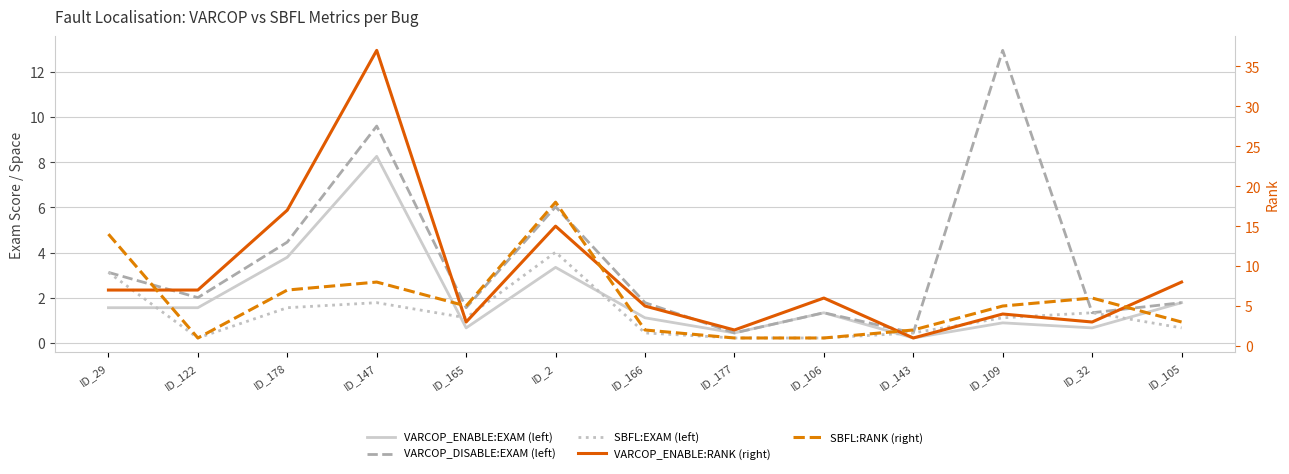

What is the value of the VARCOP_ENABLE:EXAM (left) point at the 4th from the left?

8.3